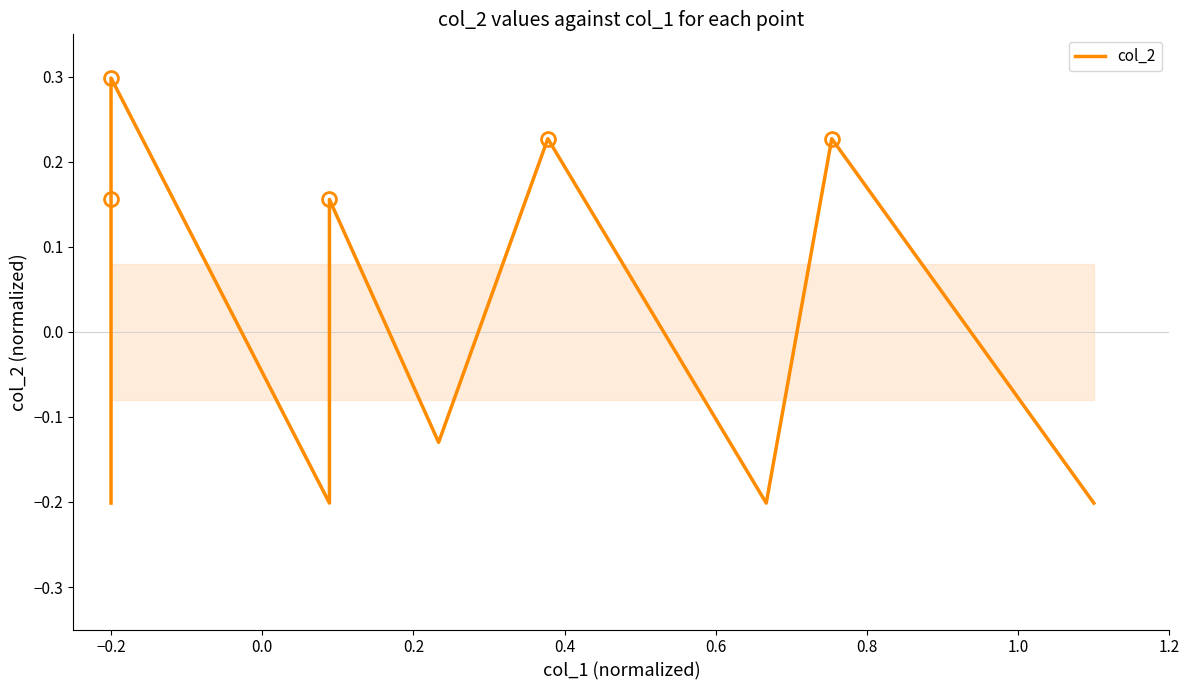

How many values are above zero?

5